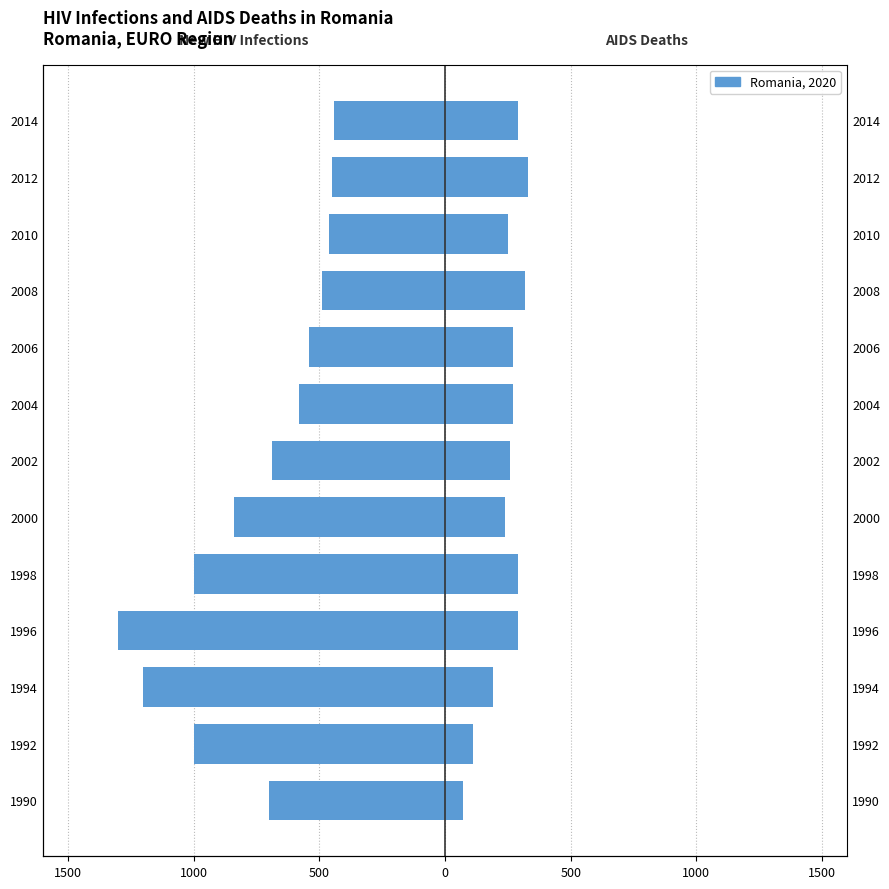

Between 1996 and 2000, which is larger?

2000